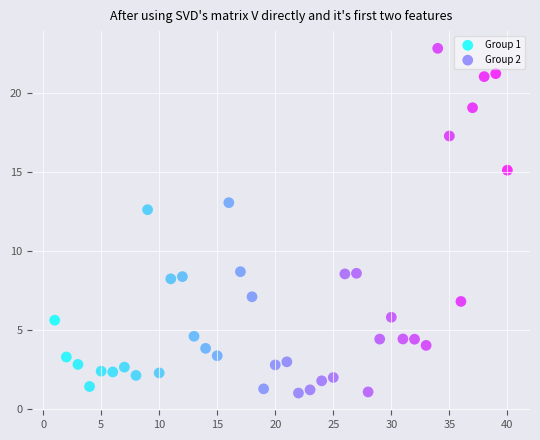

Which series has the widest spread of Y values?

Group 2